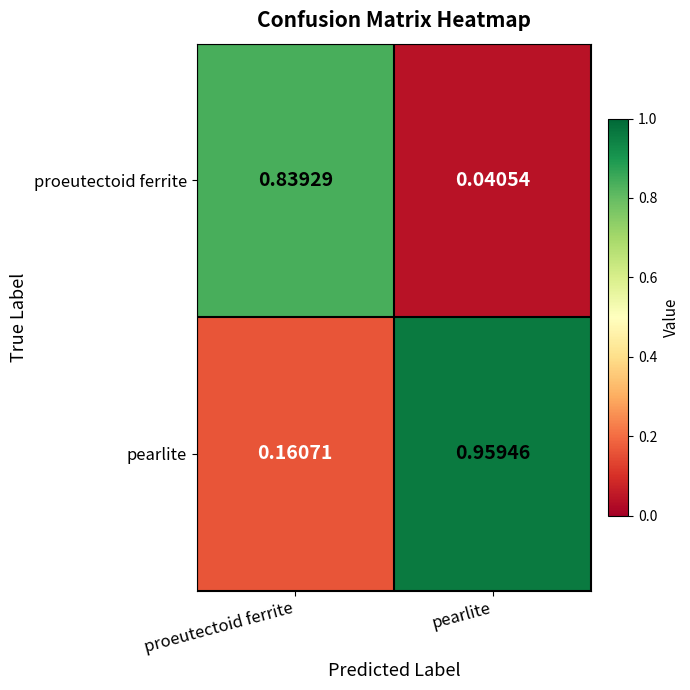

Rank the series by their average value, from lowest to highest.

proeutectoid ferrite, pearlite